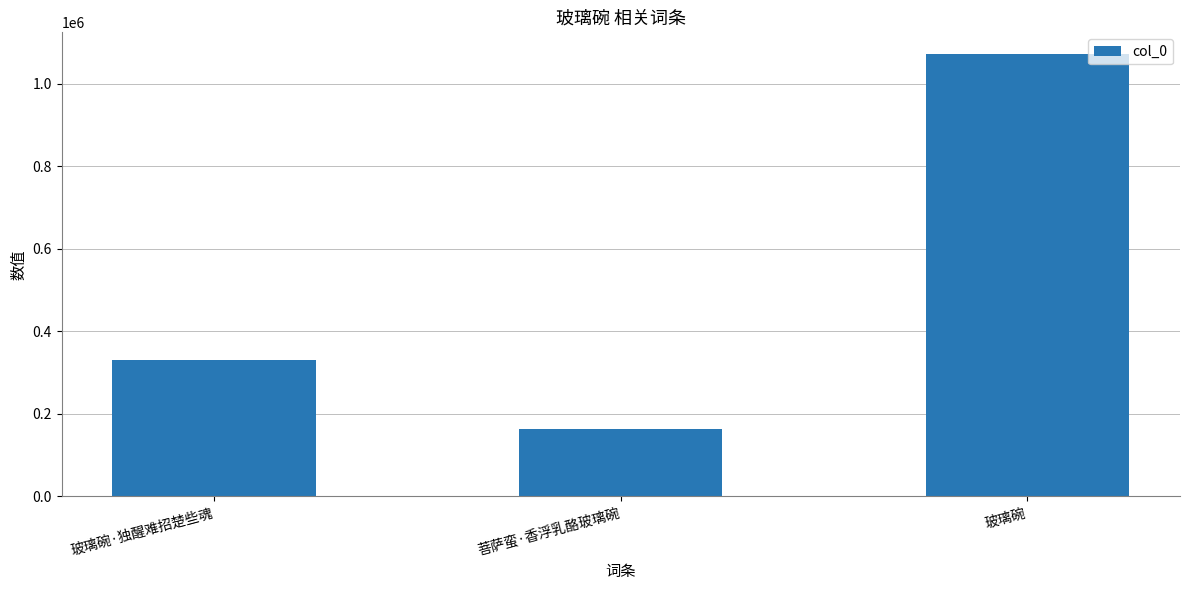

What is the change in value from 玻璃碗·独醒难招楚些魂 to 菩萨蛮·香浮乳酪玻璃碗?

-167812